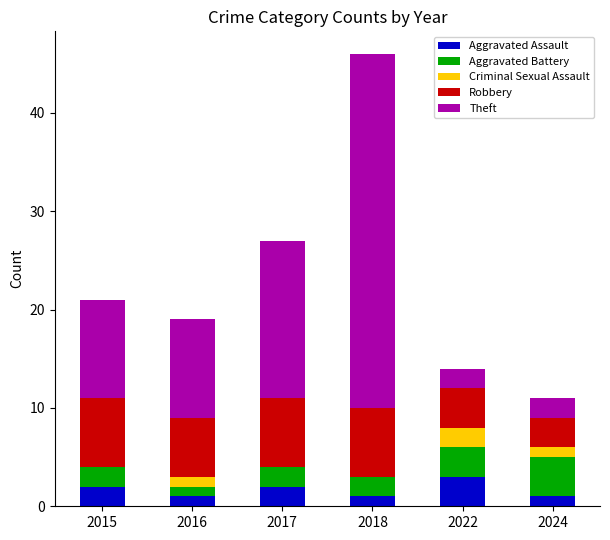

What is the total value across all series at 2017?

27